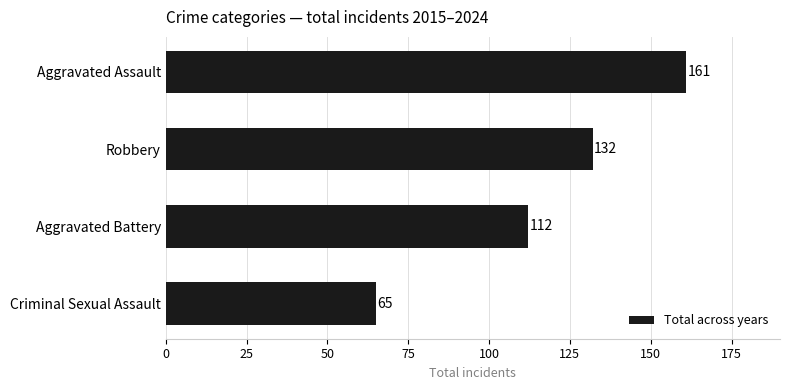

Approximately how many times larger is the value at Robbery compared to Aggravated Battery?

1.2